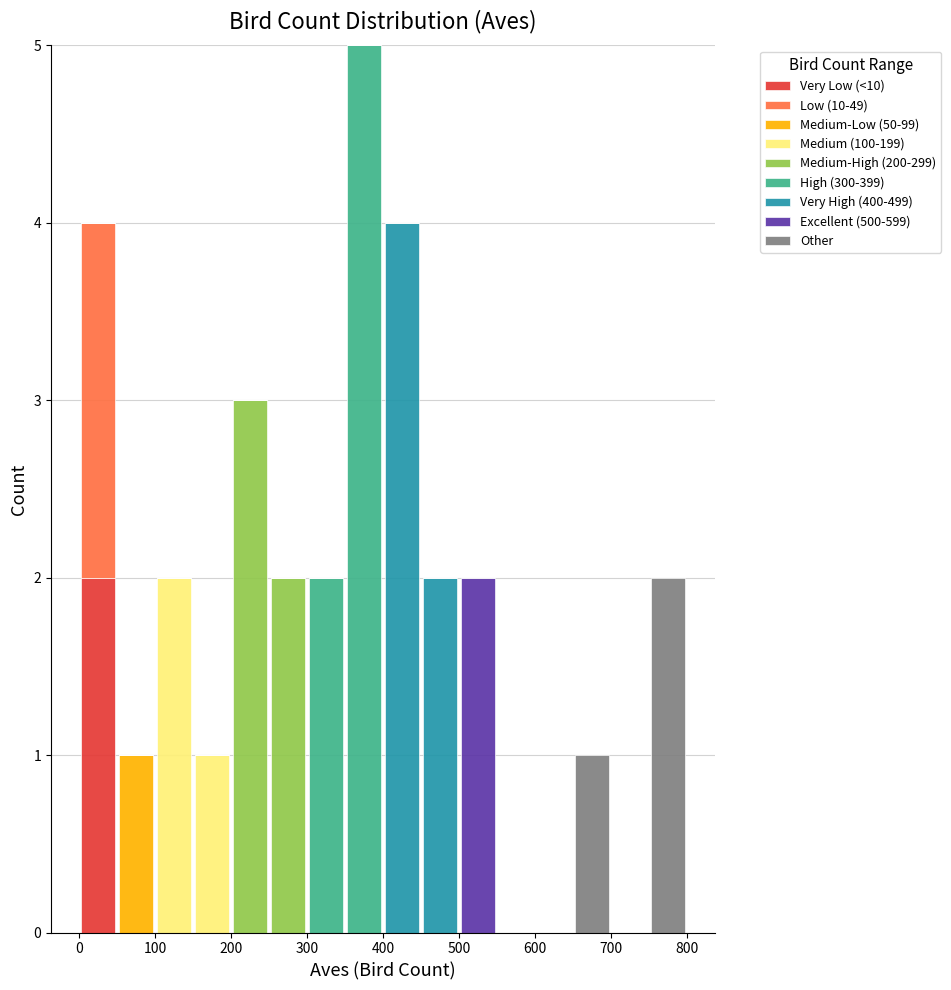

Reading left to right, list every stacked bar in this chart as the range it spans on the x-axis followed by its total height. The values are not printed on the chart, so give them approximately, as read against the axis.

0 to 50: 4
50 to 100: 1
100 to 150: 2
150 to 200: 1
200 to 250: 3
250 to 300: 2
300 to 350: 2
350 to 400: 5
400 to 450: 4
450 to 500: 2
500 to 550: 2
550 to 600: 0
600 to 650: 0
650 to 700: 1
700 to 750: 0
750 to 800: 2